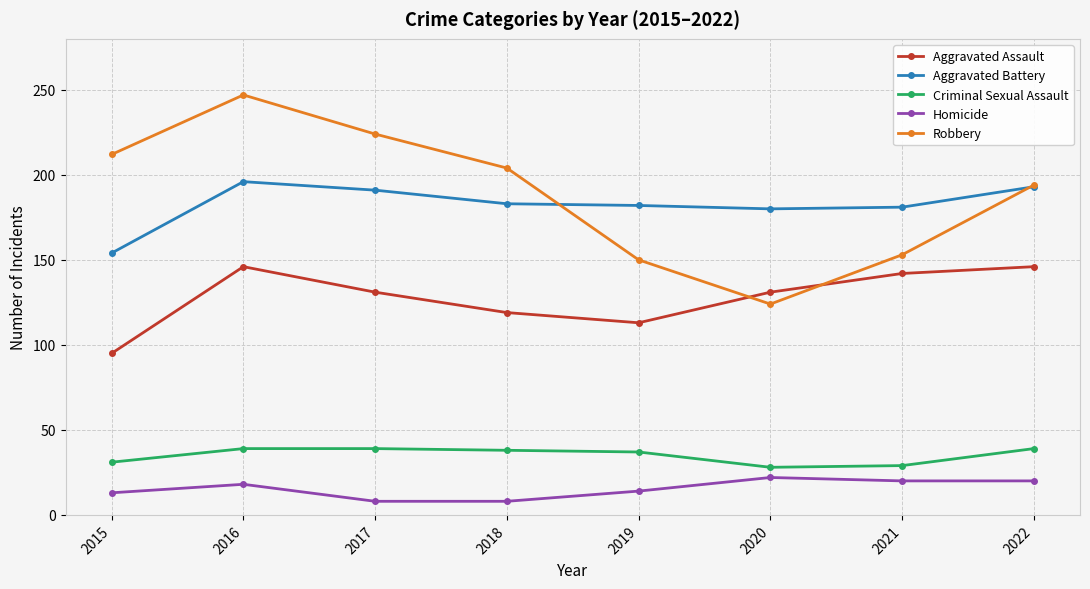

Between 2015 and 2017, which series saw the biggest shift?

Aggravated Battery